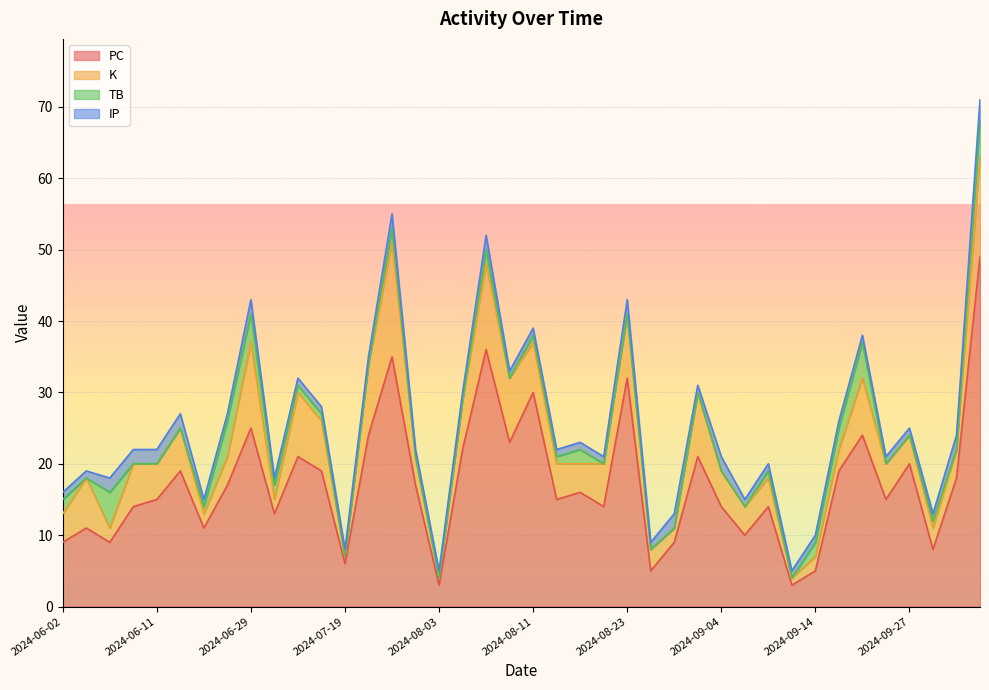

True or false: IP has a value of 1 at 2024-08-27.

True